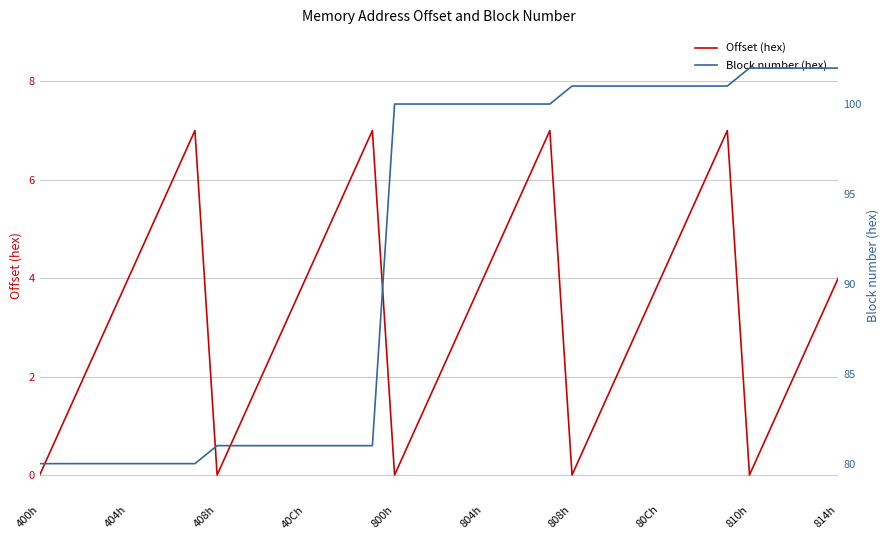

What are all the series names shown in the legend?

Offset (hex), Block number (hex)